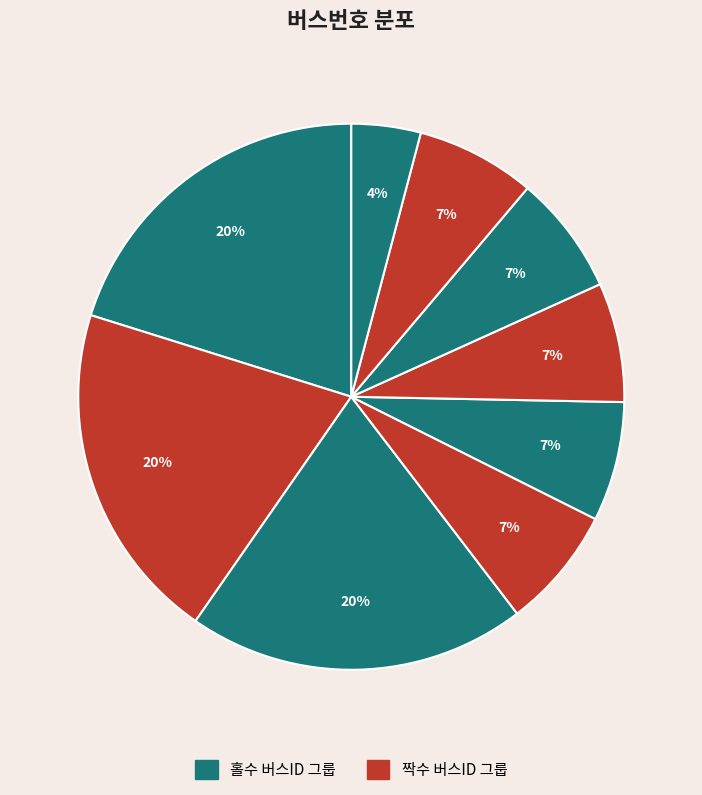

How many slices are in this pie chart?

9